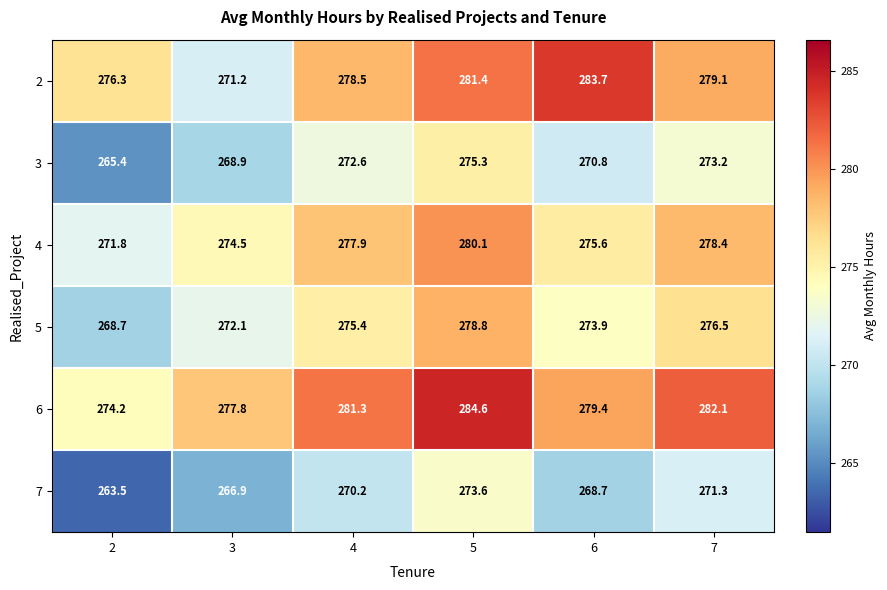

Rank the series at 7 from highest to lowest value.

6, 2, 4, 5, 3, 7